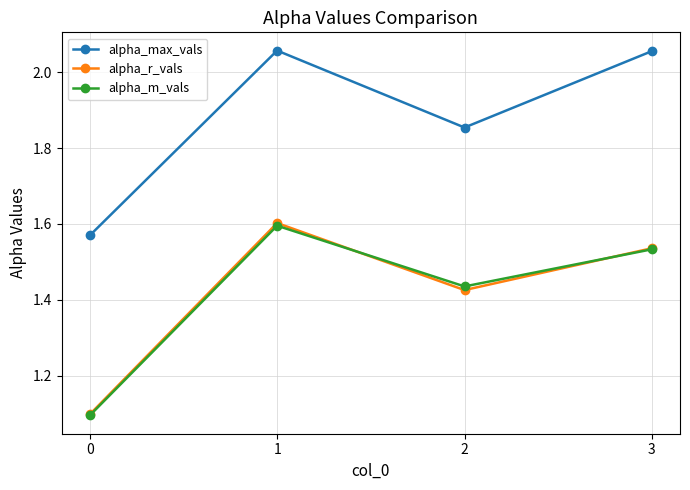

Rank the categories by alpha_r_vals value from highest to lowest.

1, 3, 2, 0